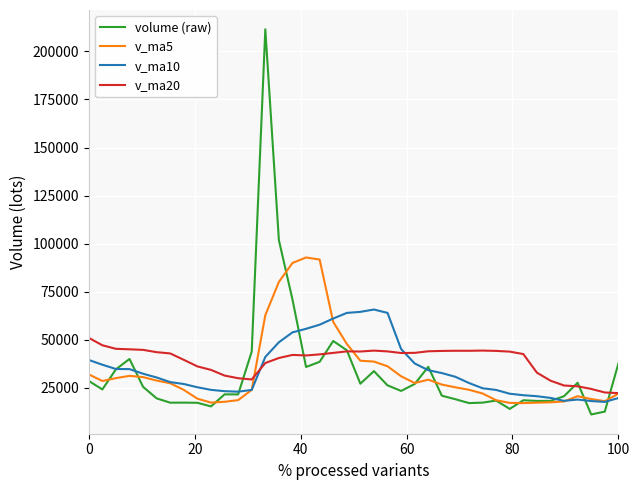

What is the difference between the second highest and second lowest values in the v_ma5 series?

74540.5